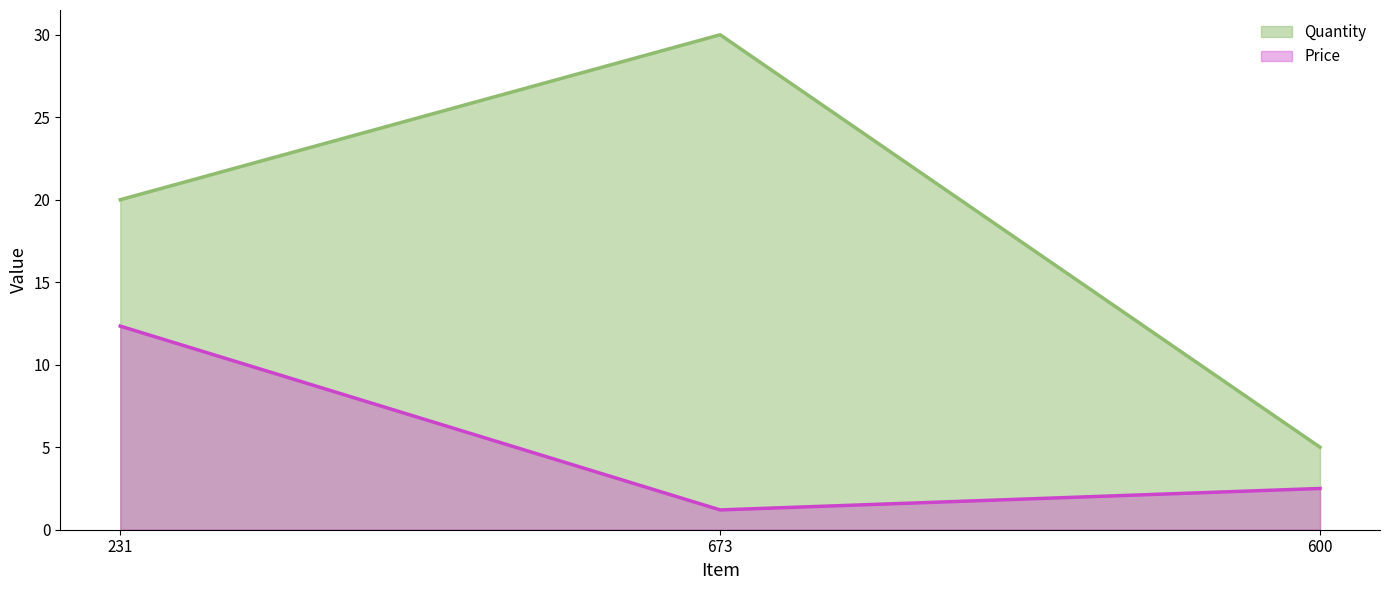

The value of Quantity at 600 is 5.0. True or false?

True